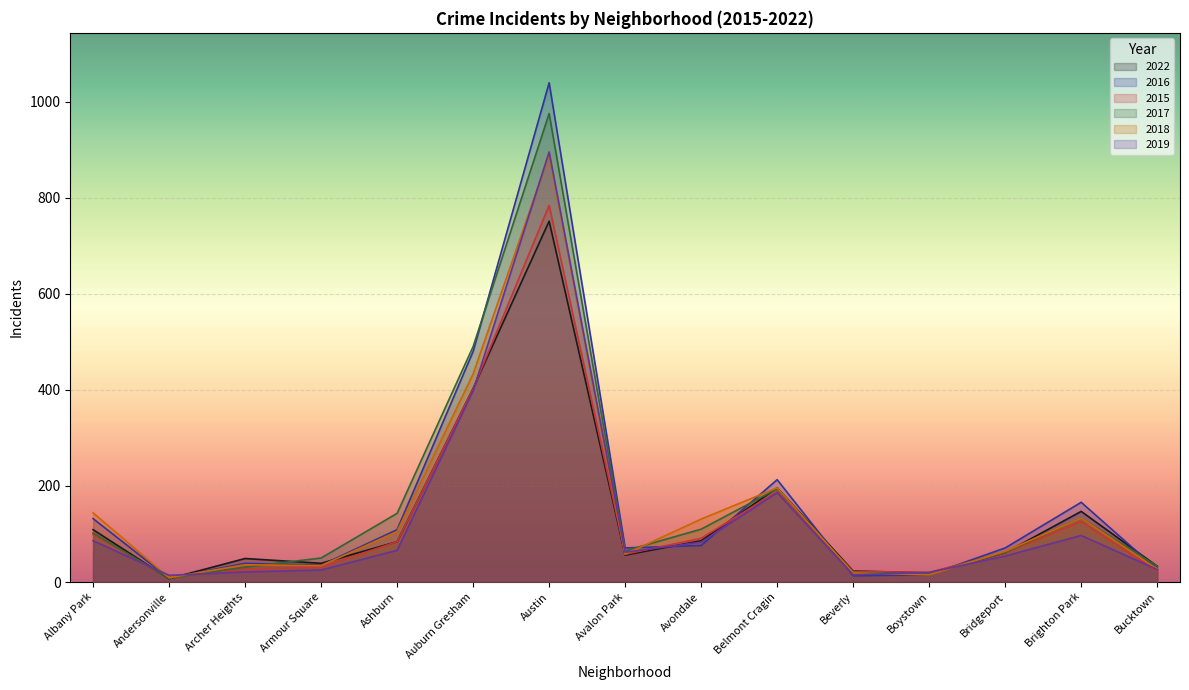

Which series has the largest total across all categories?

2016